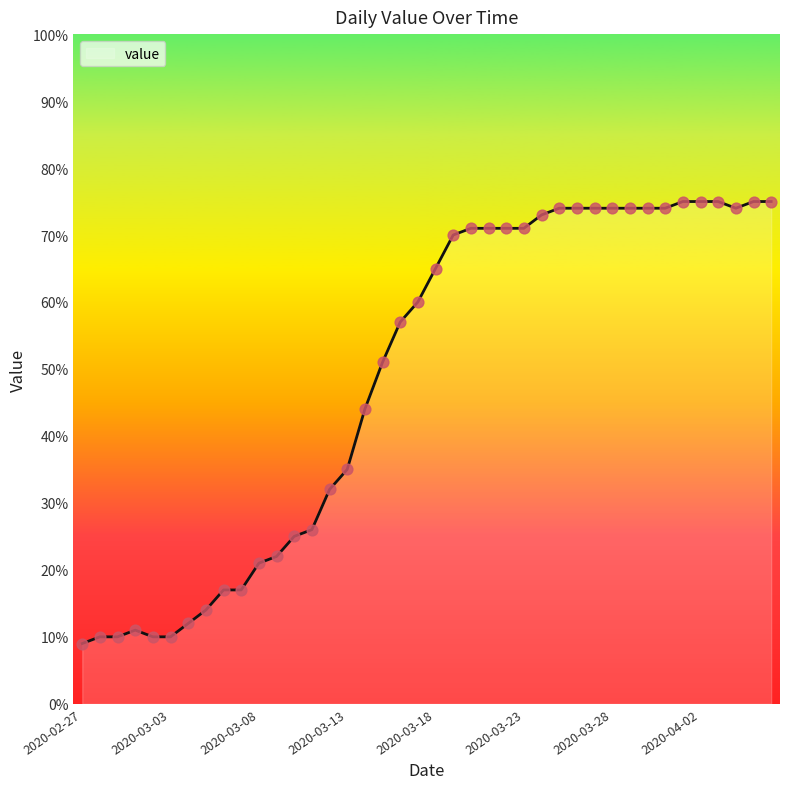

What is the smallest value displayed?

9